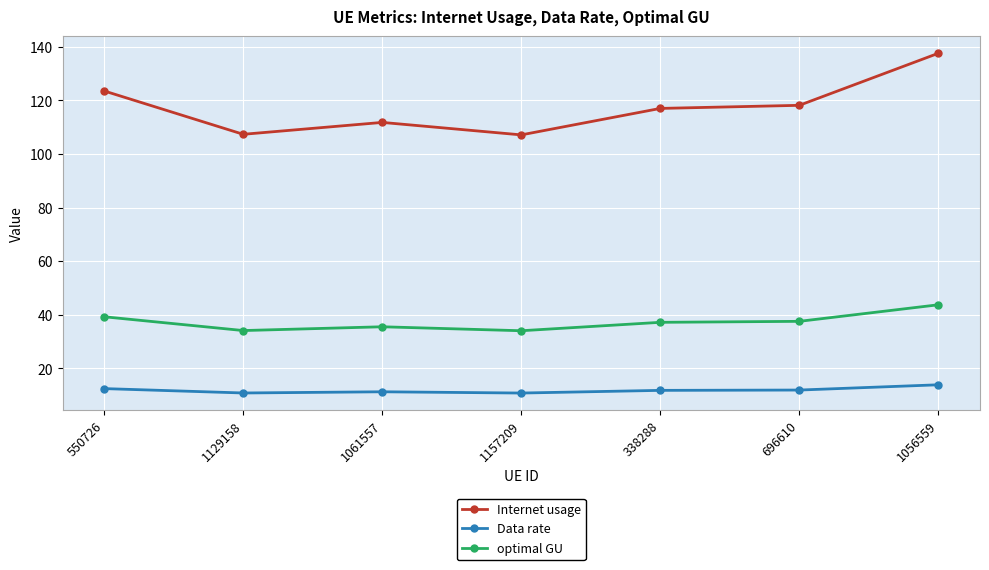

Read the Data rate value at 338288.

11.8